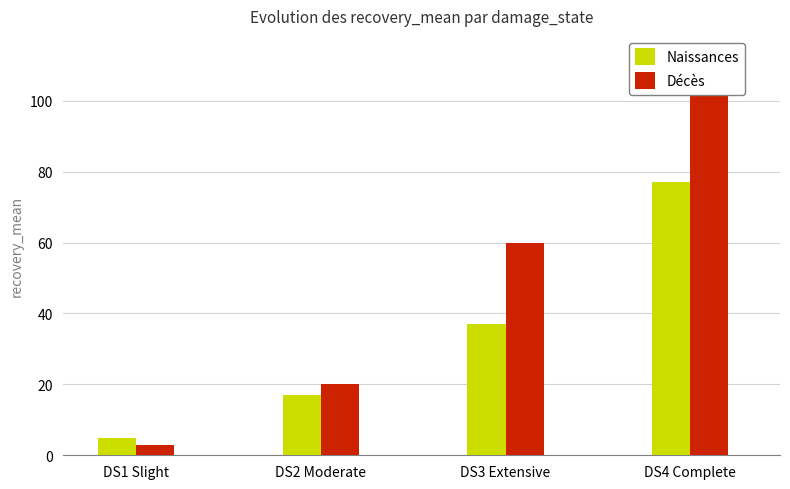

What is the difference between the maximum and second lowest values in the Décès series?

82.9